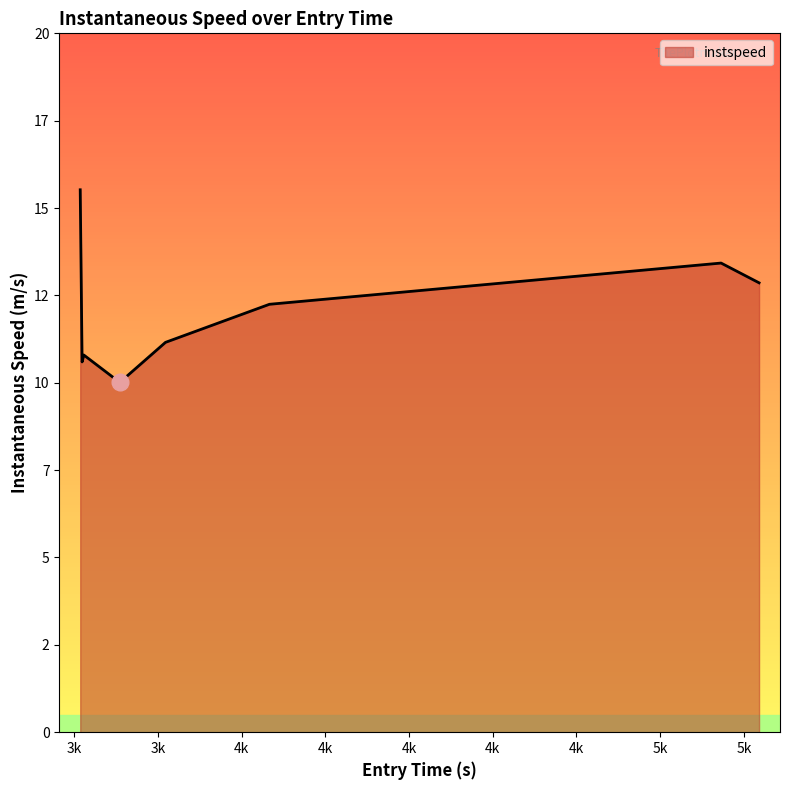

Does the chart display data point markers on the line(s)?

No